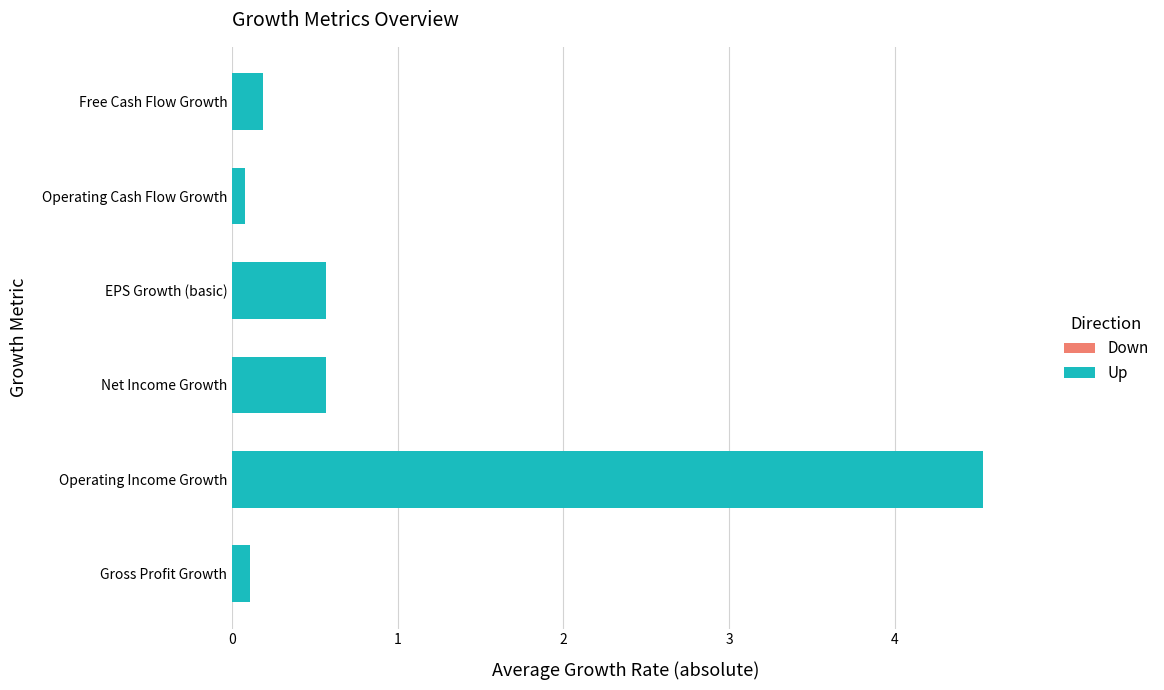

Rank the series by their maximum value, from lowest to highest.

Operating Cash Flow Growth, Gross Profit Growth, Free Cash Flow Growth, Net Income Growth, EPS Growth (basic), Operating Income Growth